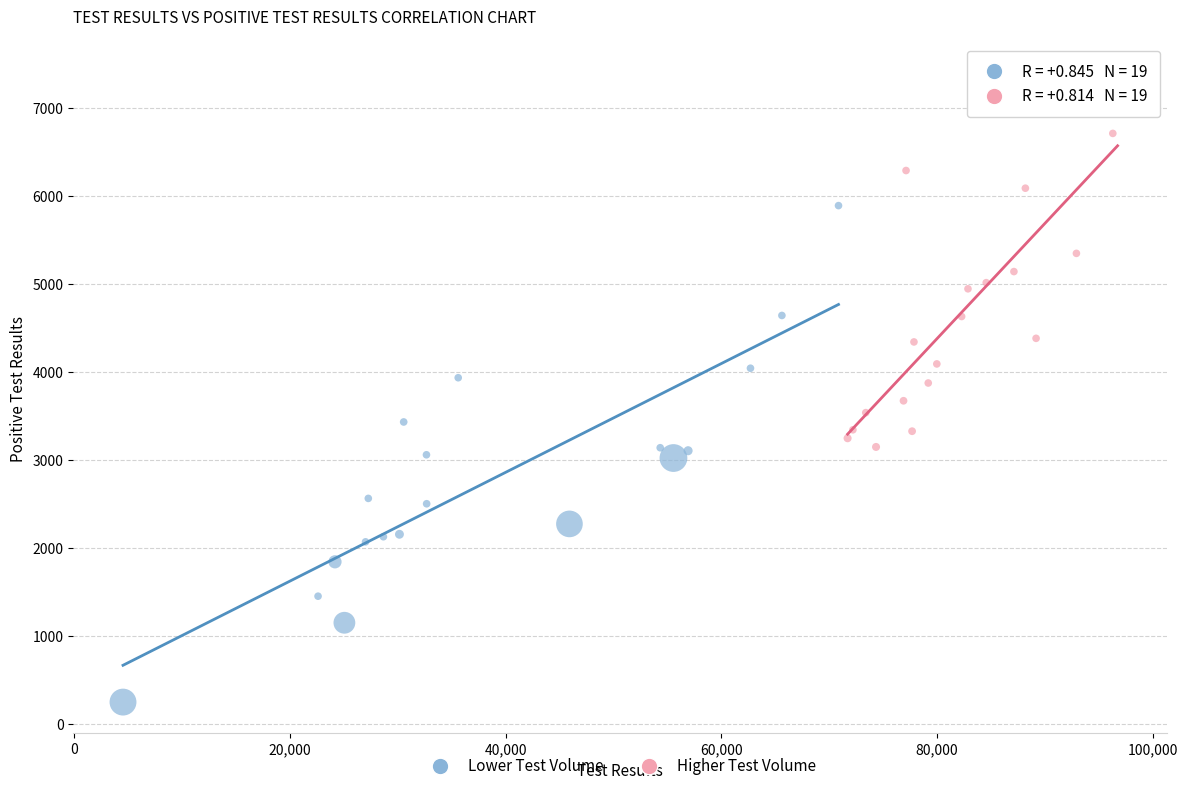

Which series reaches the minimum Y coordinate?

Lower Test Volume